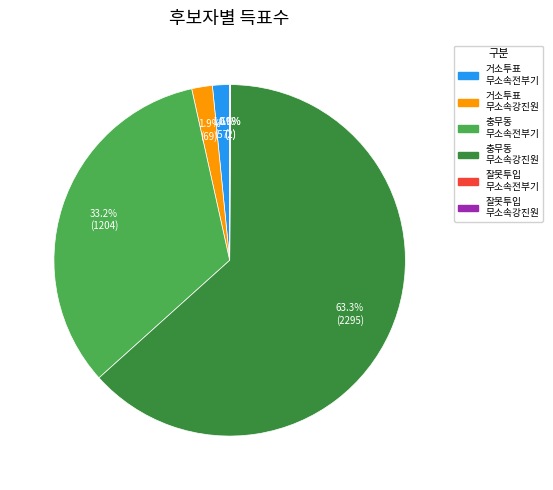

Is there a majority slice in this chart?

Yes